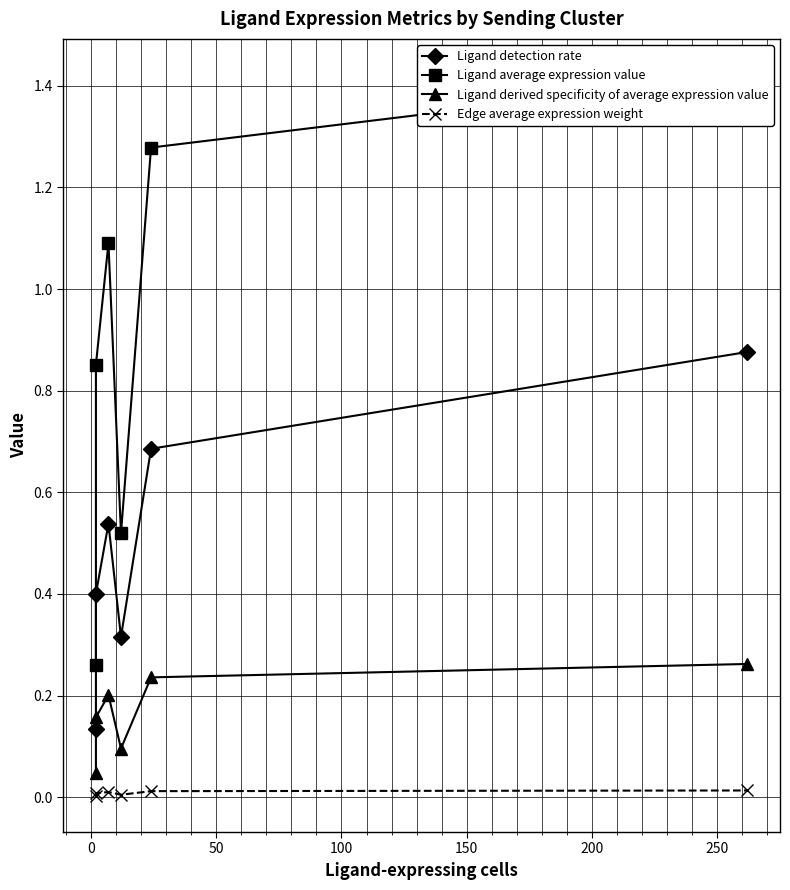

True or false: Ligand average expression value and Ligand derived specificity of average expression value cross at least once.

False